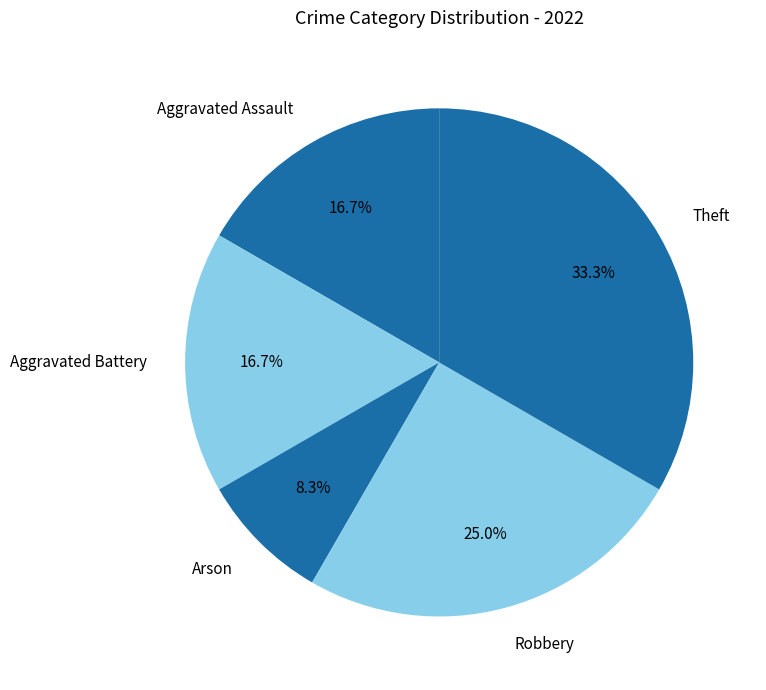

Is there any slice that represents more than half of the pie?

No